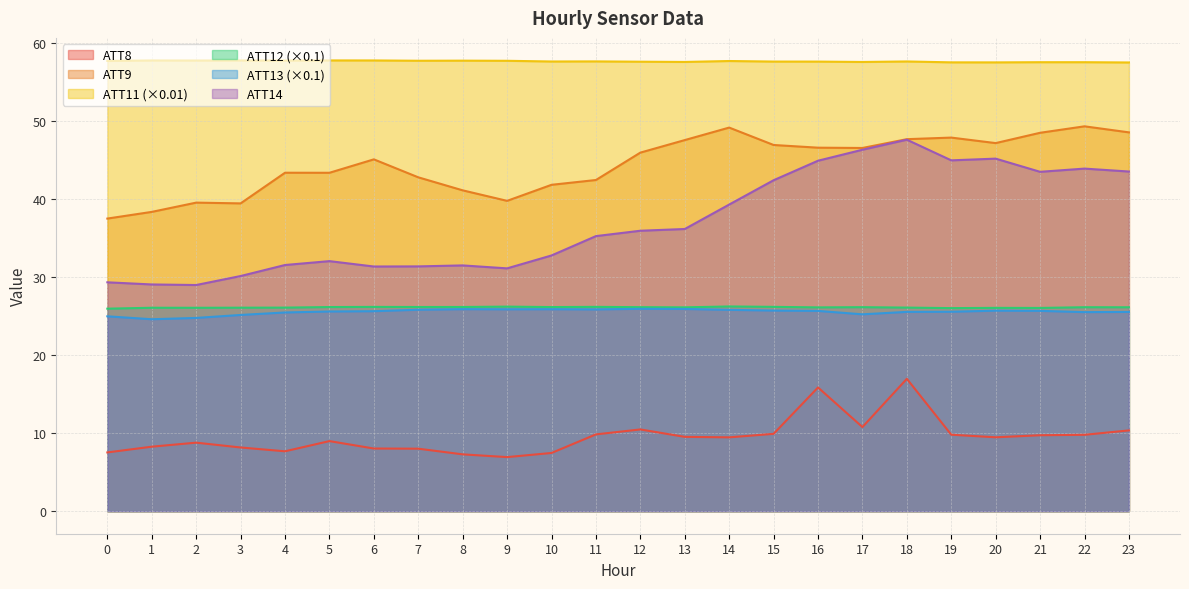

What is the value of the ATT8 point at the 11th from the left?

7.5